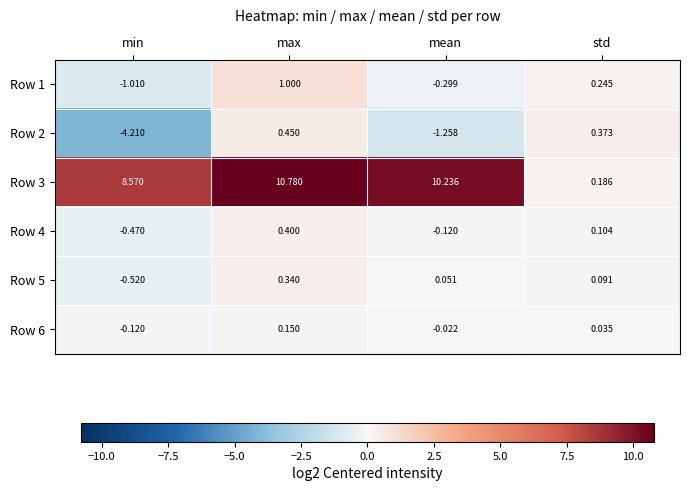

At which category is the sum across all series the highest?

max